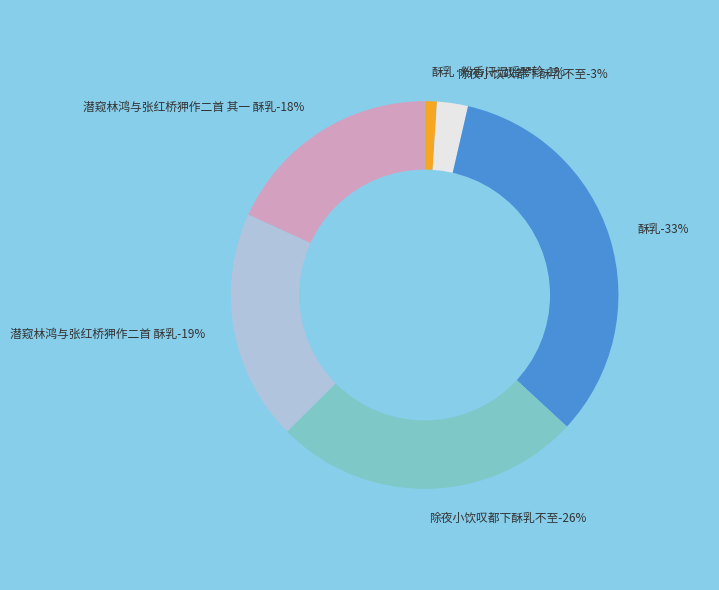

How many segments does this pie chart have?

6